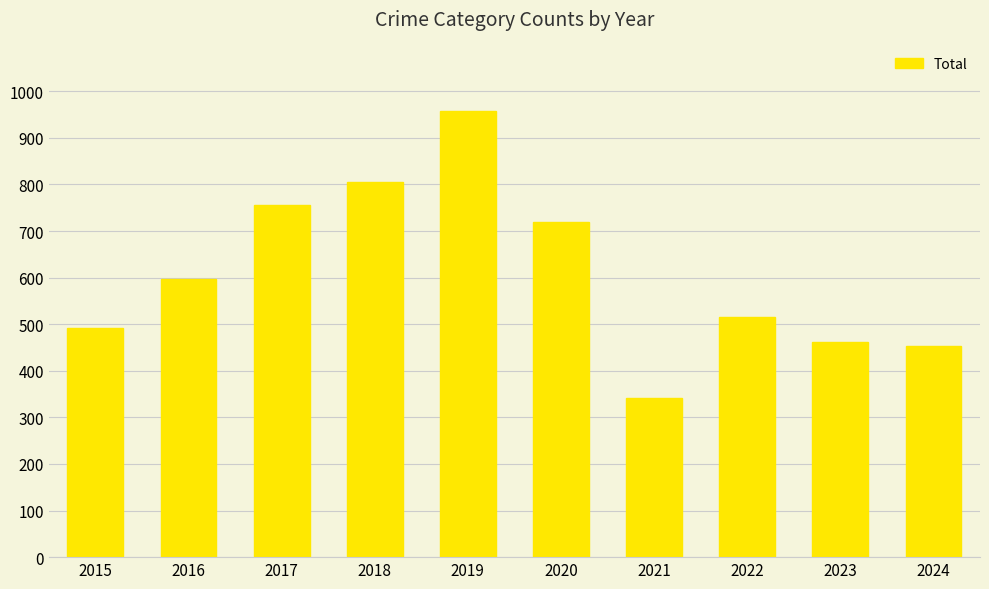

What is the change in value from 2016 to 2023?

-135